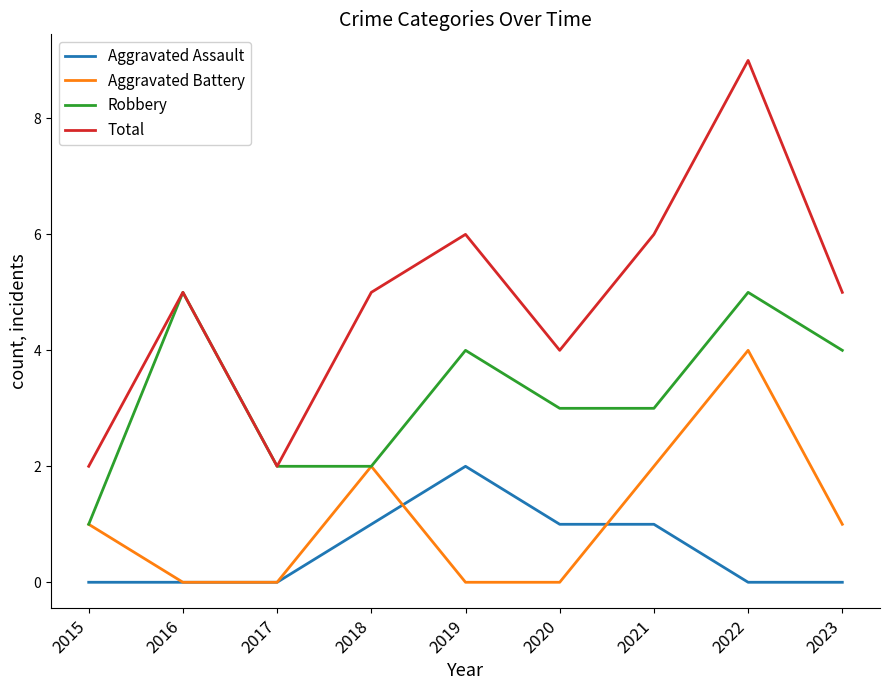

At how many categories does at least one series exceed 7?

1